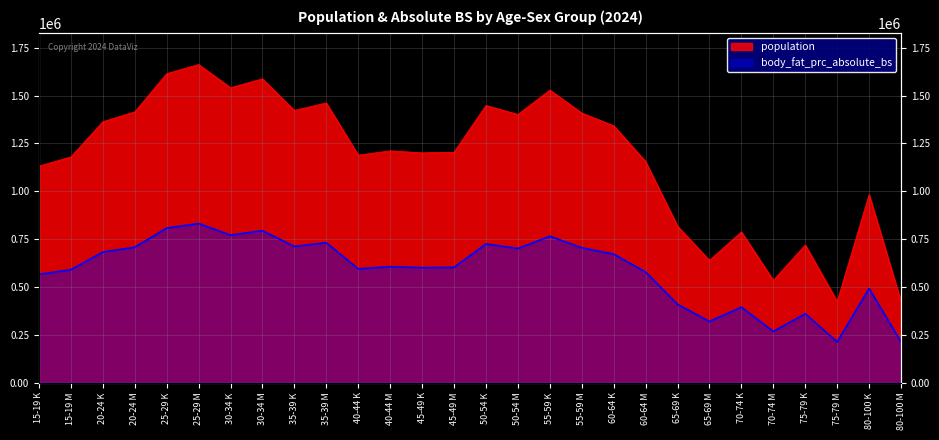

Reading right to left, what are all the values shown in this chart?

population: 80-100 M=423655.4	80-100 K=983115.7	75-79 M=424126.9	75-79 K=719284.1	70-74 M=534281.8	70-74 K=787781.0	65-69 M=638652.8	65-69 K=817443.1	60-64 M=1155506.5	60-64 K=1342334.5	55-59 M=1408692.4	55-59 K=1529075.2	50-54 M=1401242.6	50-54 K=1448390.6	45-49 M=1204135.3	45-49 K=1200539.3	40-44 M=1211018.5	40-44 K=1188521.7	35-39 M=1461507.4	35-39 K=1422315.3	30-34 M=1587536.3	30-34 K=1541068.4	25-29 M=1662231.4	25-29 K=1614627.6	20-24 M=1414775.8	20-24 K=1363470.0	15-19 M=1179683.0	15-19 K=1131077.3
body_fat_prc_absolute_bs: 80-100 M=211827.7	80-100 K=491557.8	75-79 M=212063.5	75-79 K=359642.1	70-74 M=267140.9	70-74 K=393890.5	65-69 M=319326.4	65-69 K=408721.6	60-64 M=577753.2	60-64 K=671167.2	55-59 M=704346.2	55-59 K=764537.6	50-54 M=700621.3	50-54 K=724195.3	45-49 M=602067.7	45-49 K=600269.7	40-44 M=605509.2	40-44 K=594260.9	35-39 M=730753.7	35-39 K=711157.6	30-34 M=793768.1	30-34 K=770534.2	25-29 M=831115.7	25-29 K=807313.8	20-24 M=707387.9	20-24 K=681735.0	15-19 M=589841.5	15-19 K=565538.7